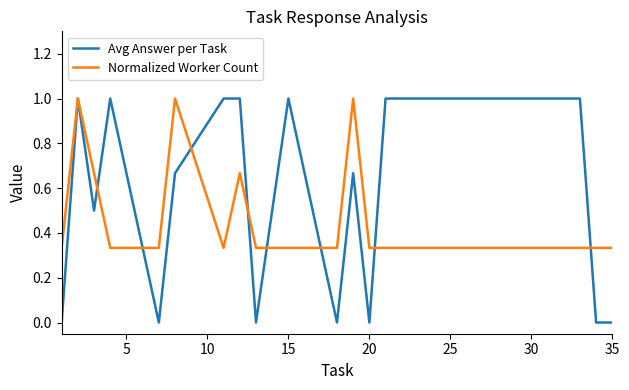

At how many categories does at least one series exceed 0?

20